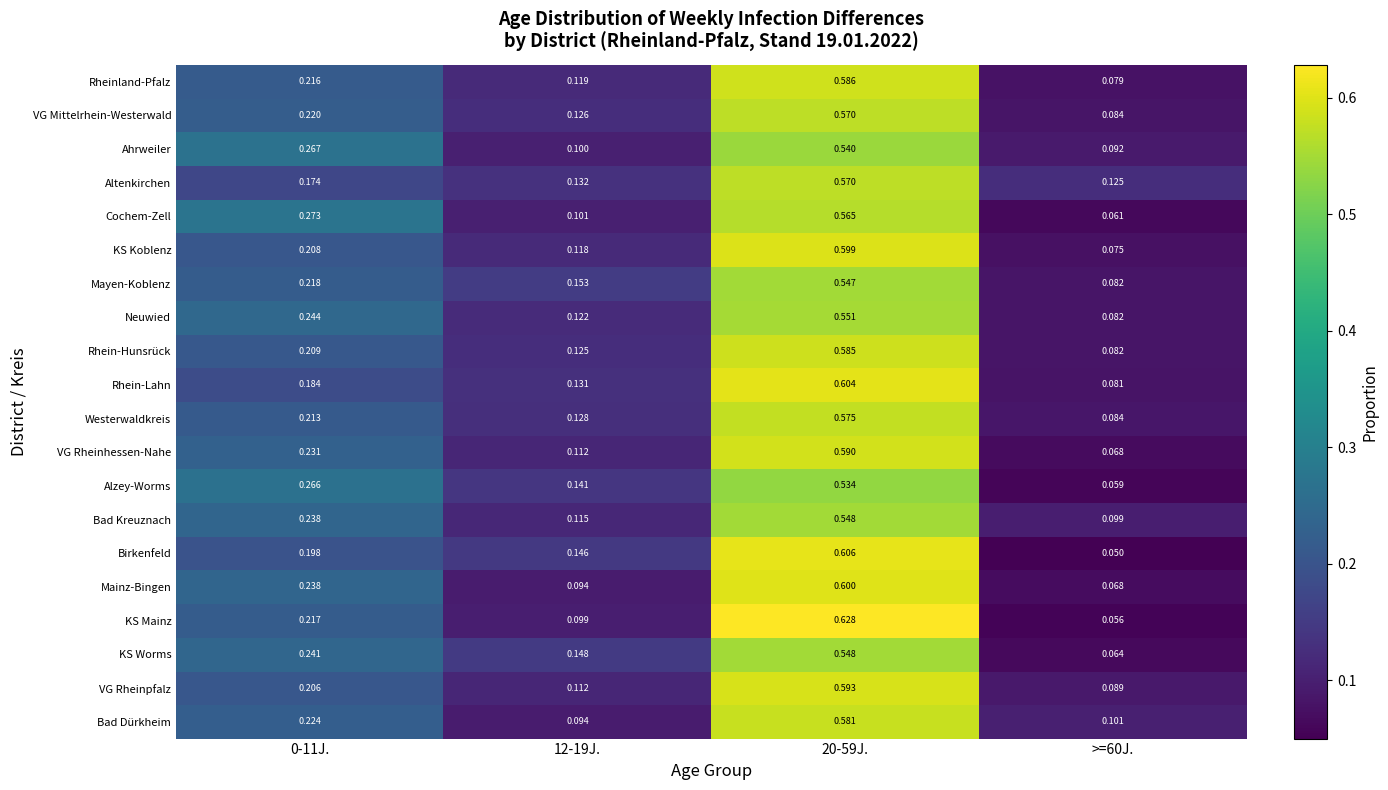

Which series has the widest spread of values?

KS Mainz